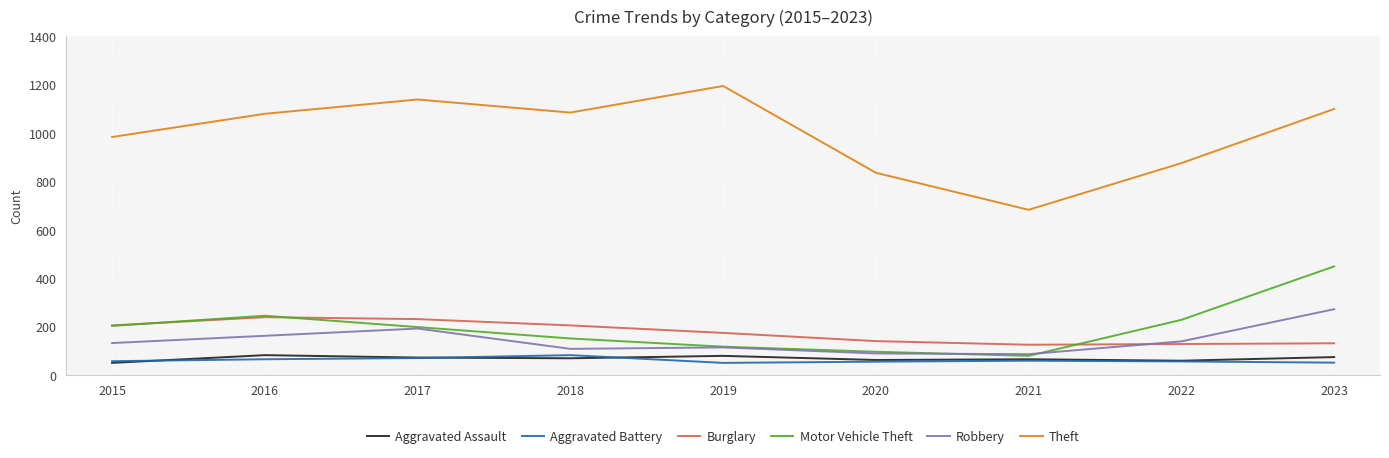

The value of Motor Vehicle Theft at 2022 is 227. True or false?

True